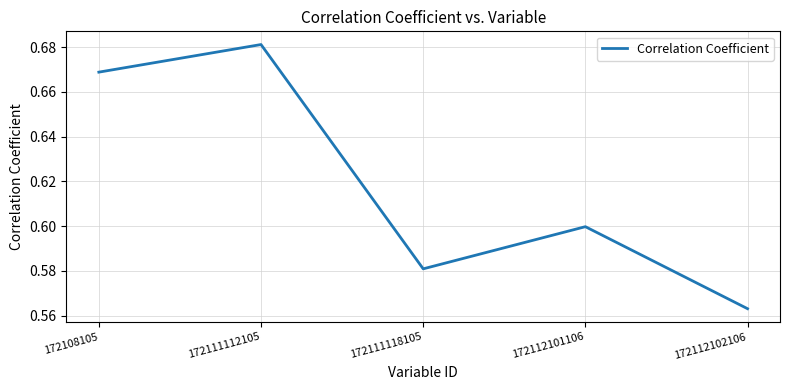

What is the difference between the maximum and minimum values?

0.1